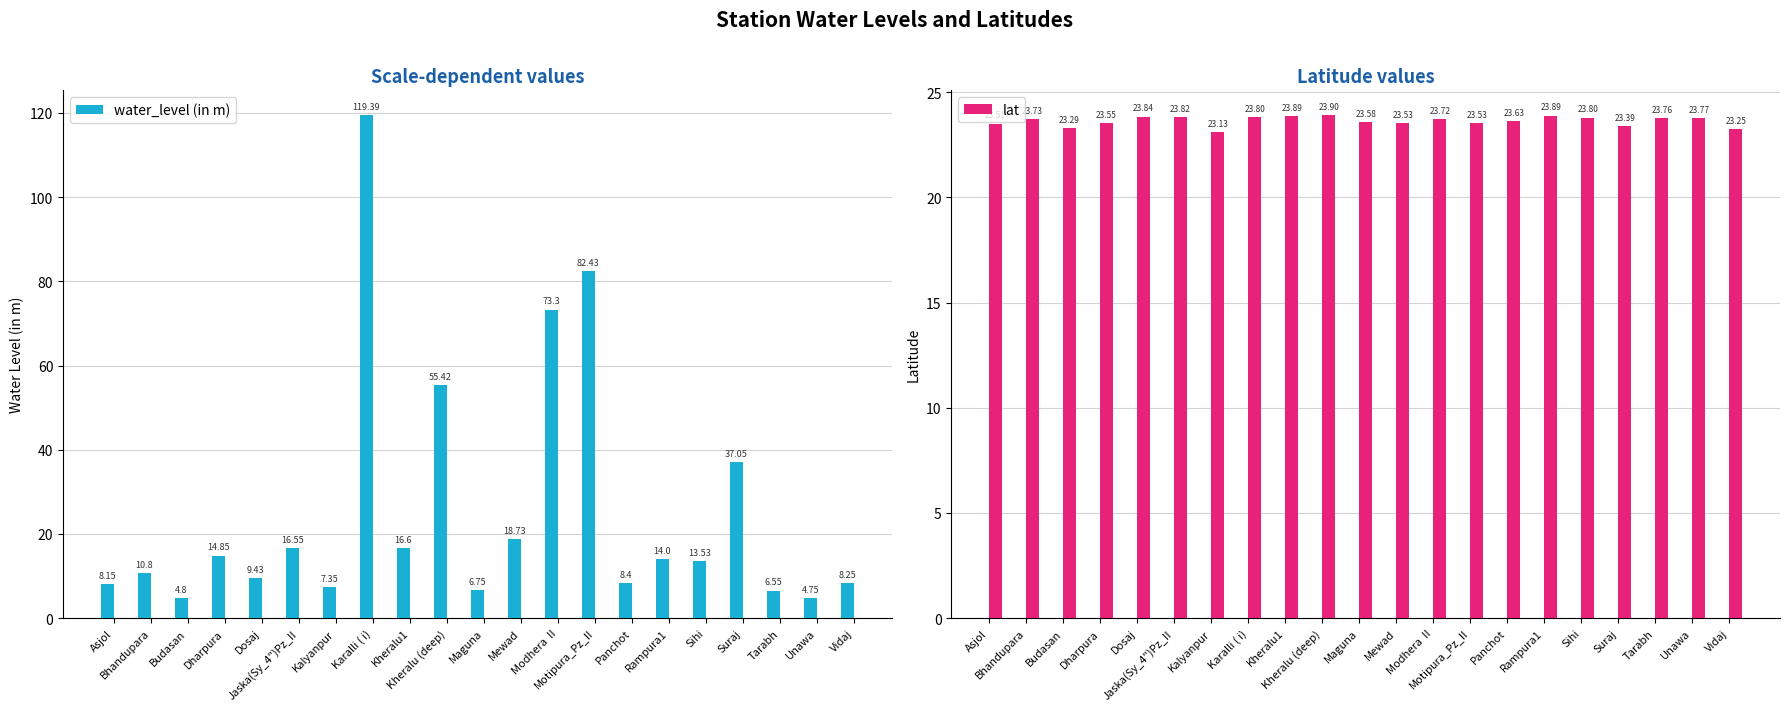

What is the label of the 10th bar from the right?

Mewad